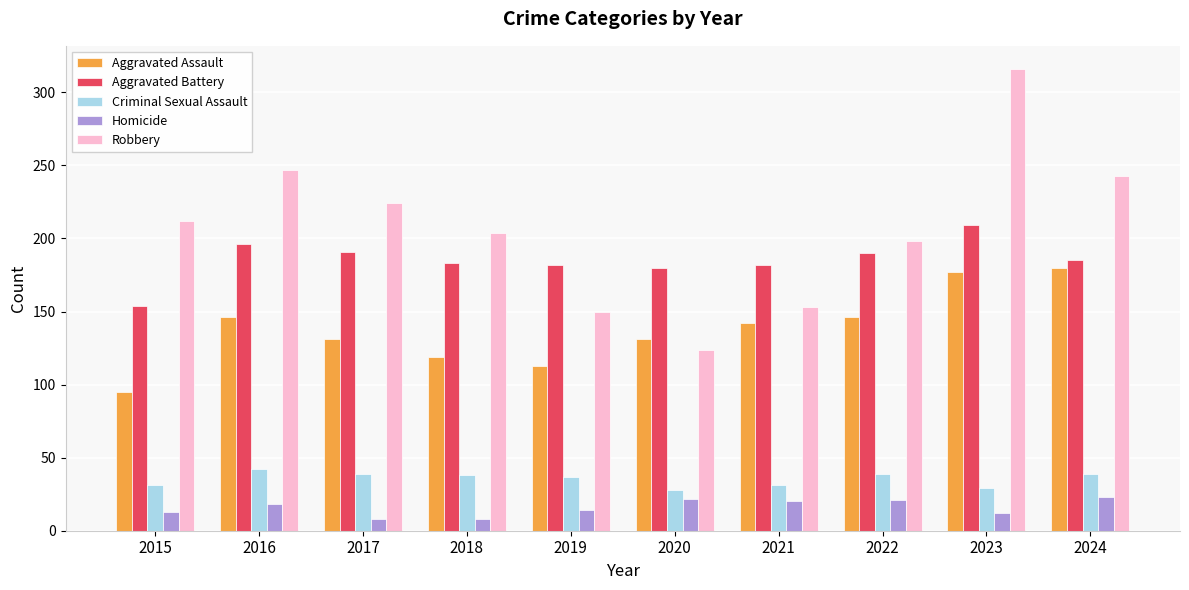

Which category has the lowest value in the Aggravated Battery series?

2015